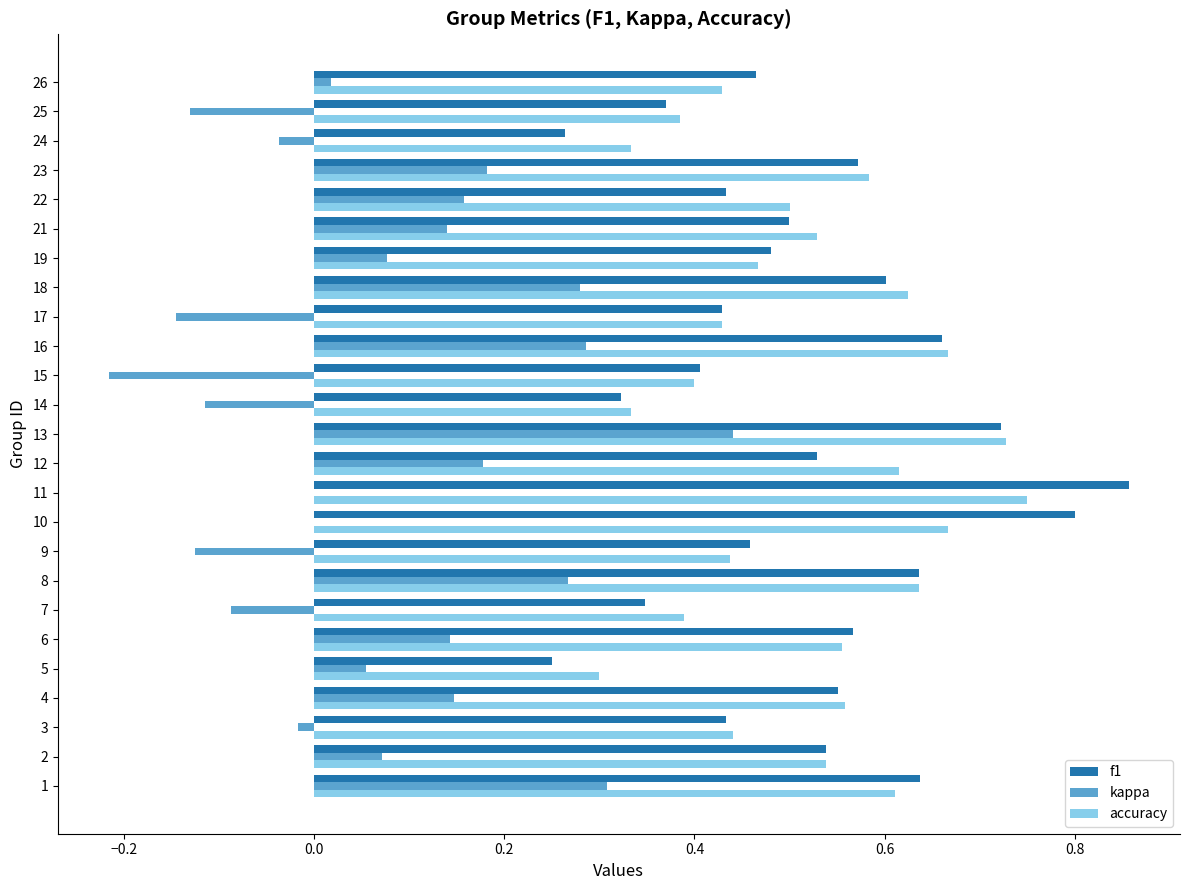

Which category has the highest value in the f1 series?

11